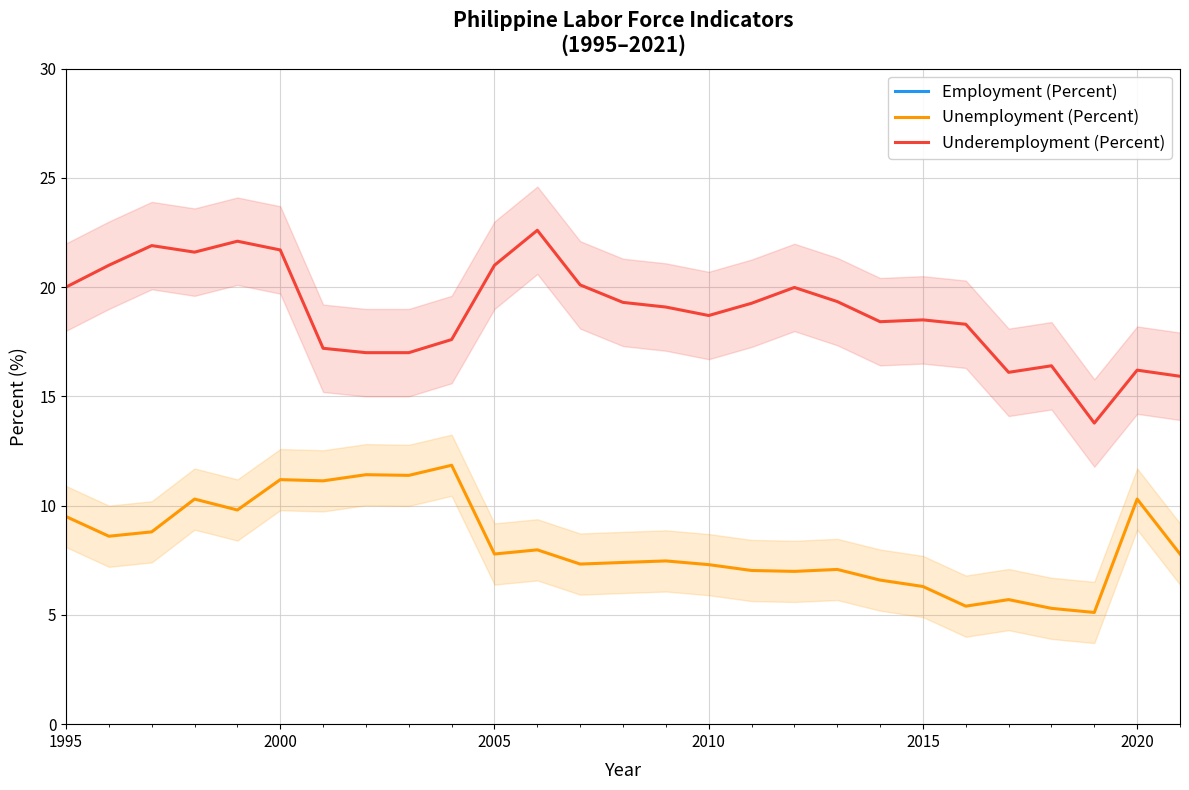

Which series has the largest total across all categories?

Employment (Percent)